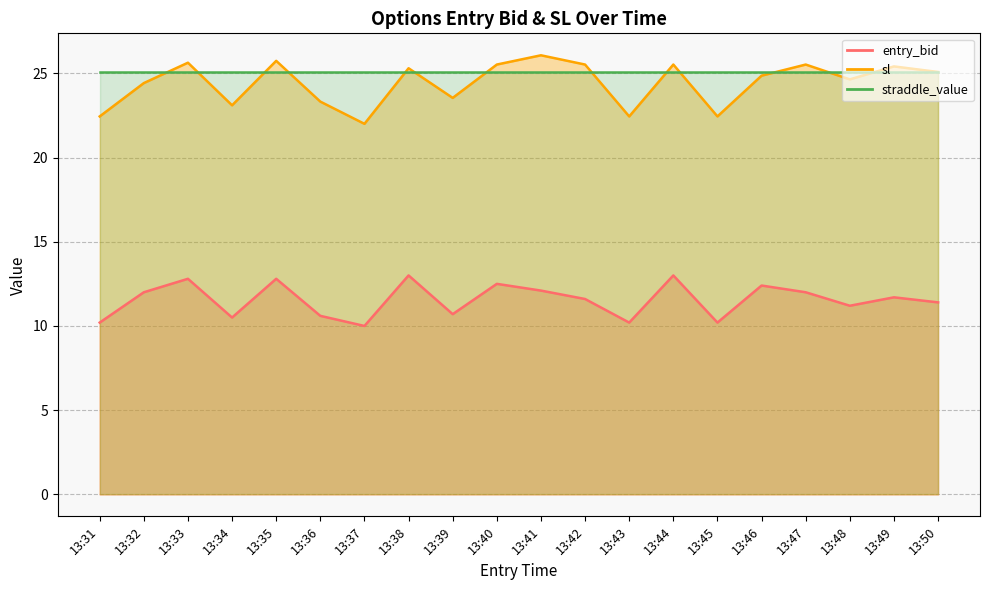

What is the difference between the highest and lowest values at 13:32?

12.4